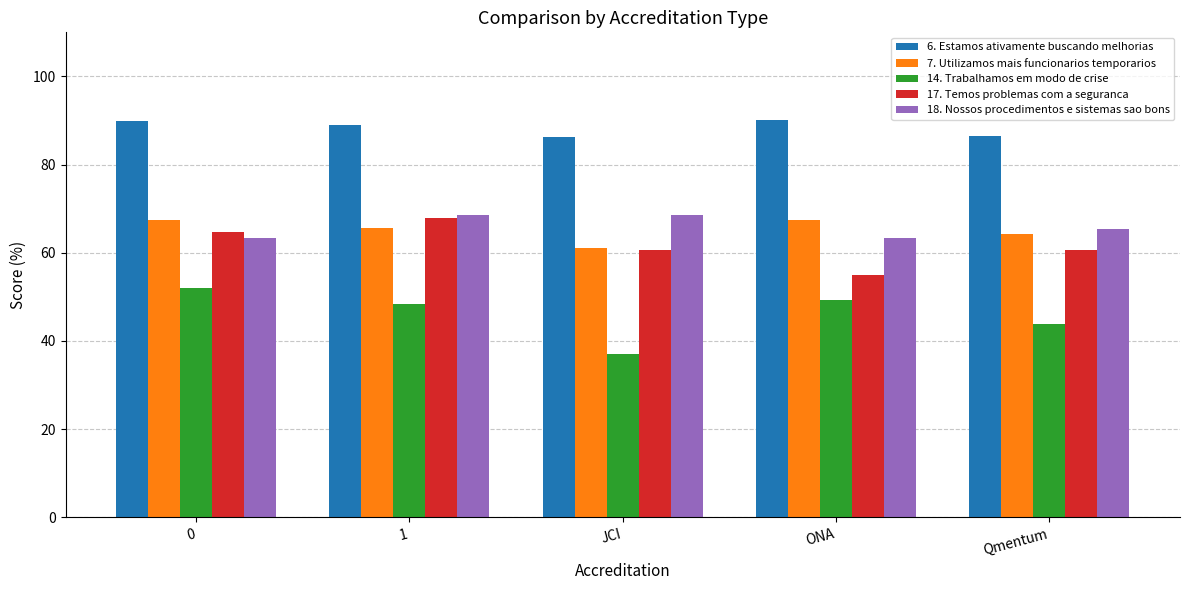

Count the number of categories in the chart.

5